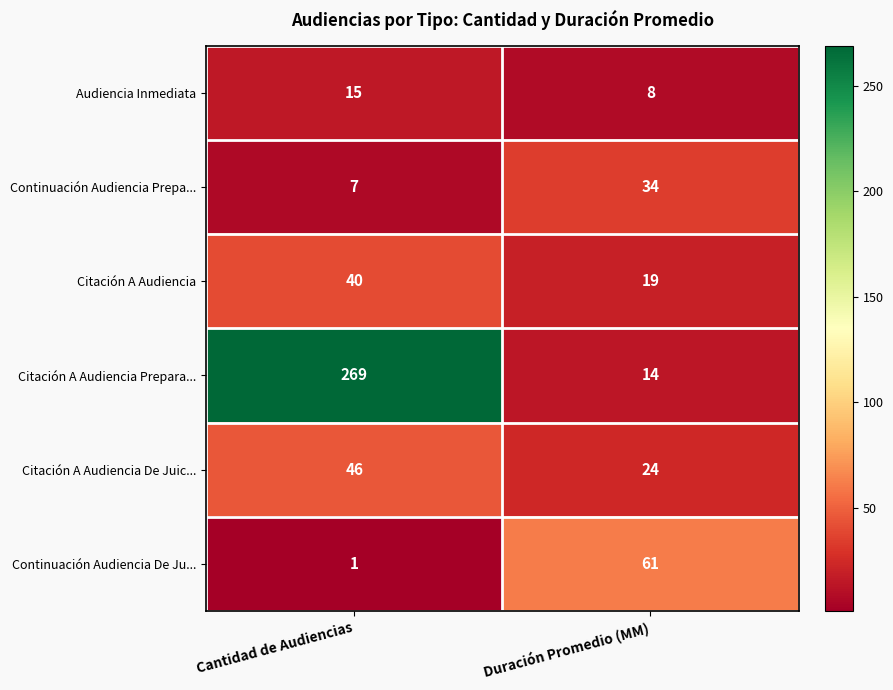

Rank the series by their maximum value, from lowest to highest.

Audiencia Inmediata, Continuación Audiencia Prepa..., Citación A Audiencia, Citación A Audiencia De Juic..., Continuación Audiencia De Ju..., Citación A Audiencia Prepara...